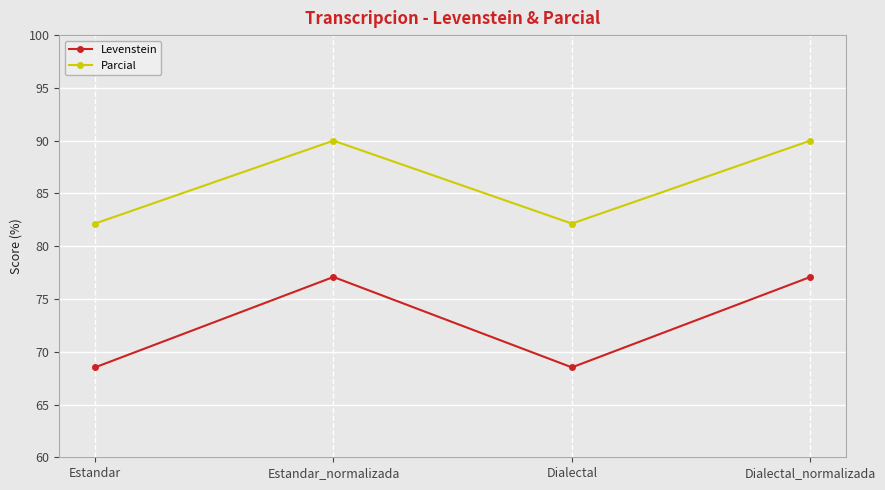

What are all the series names shown in the legend?

Levenstein, Parcial